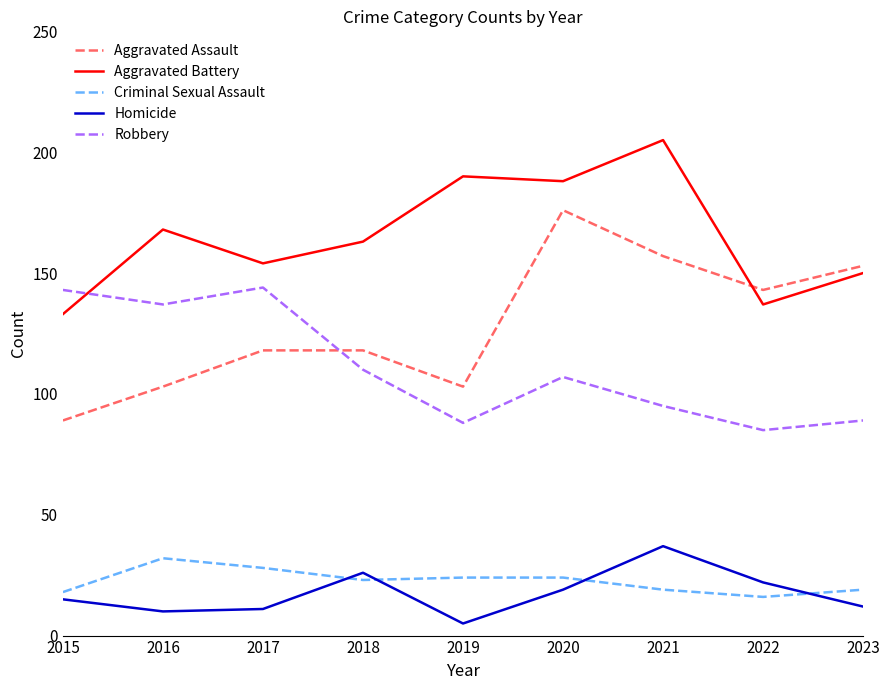

Does the chart display data point markers on the line(s)?

No